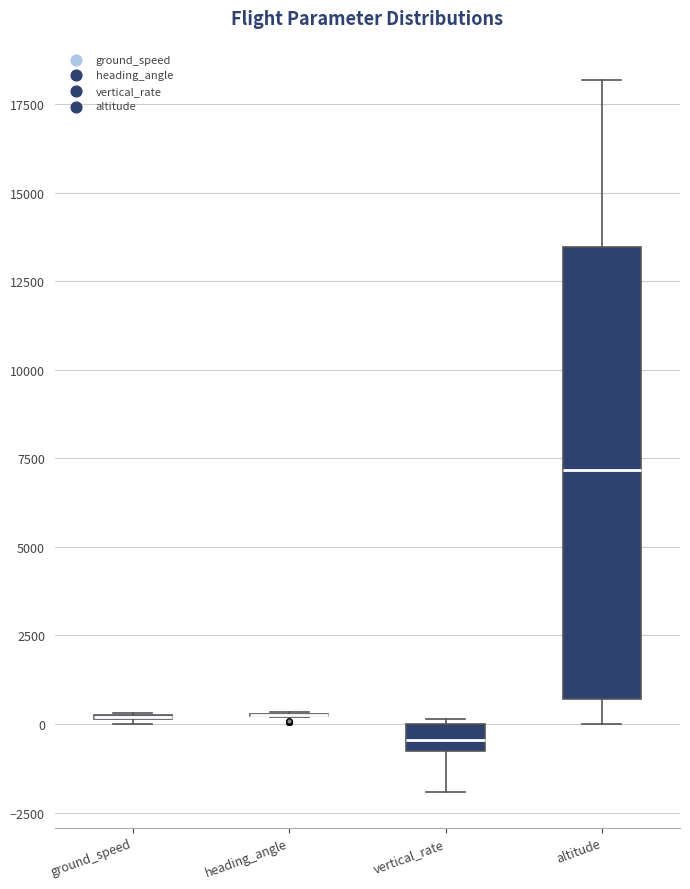

Reading left to right, read every box against the y-axis: the position of its median line, the range the box covers, and the ends of its whiskers. The values are not printed on the chart, so give them approximately, as read against the axis.

ground_speed: box collapsed to a line at 0, whiskers 0 to 500
heading_angle: box collapsed to a line at 0, whiskers 0 to 500
vertical_rate: median -500, box -1000 to 0, whiskers -2000 to 0
altitude: median 7000, box 500 to 13500, whiskers 0 to 18000